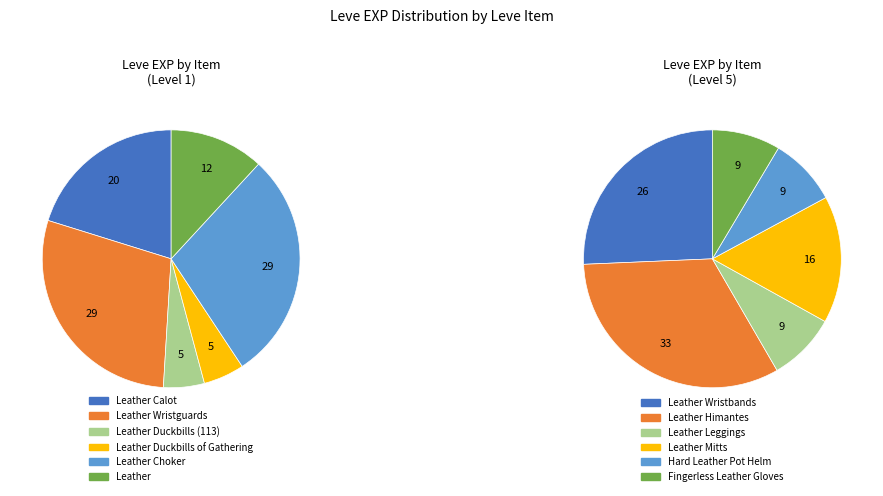

Does Leather Mitts represent more than half of the total?

No